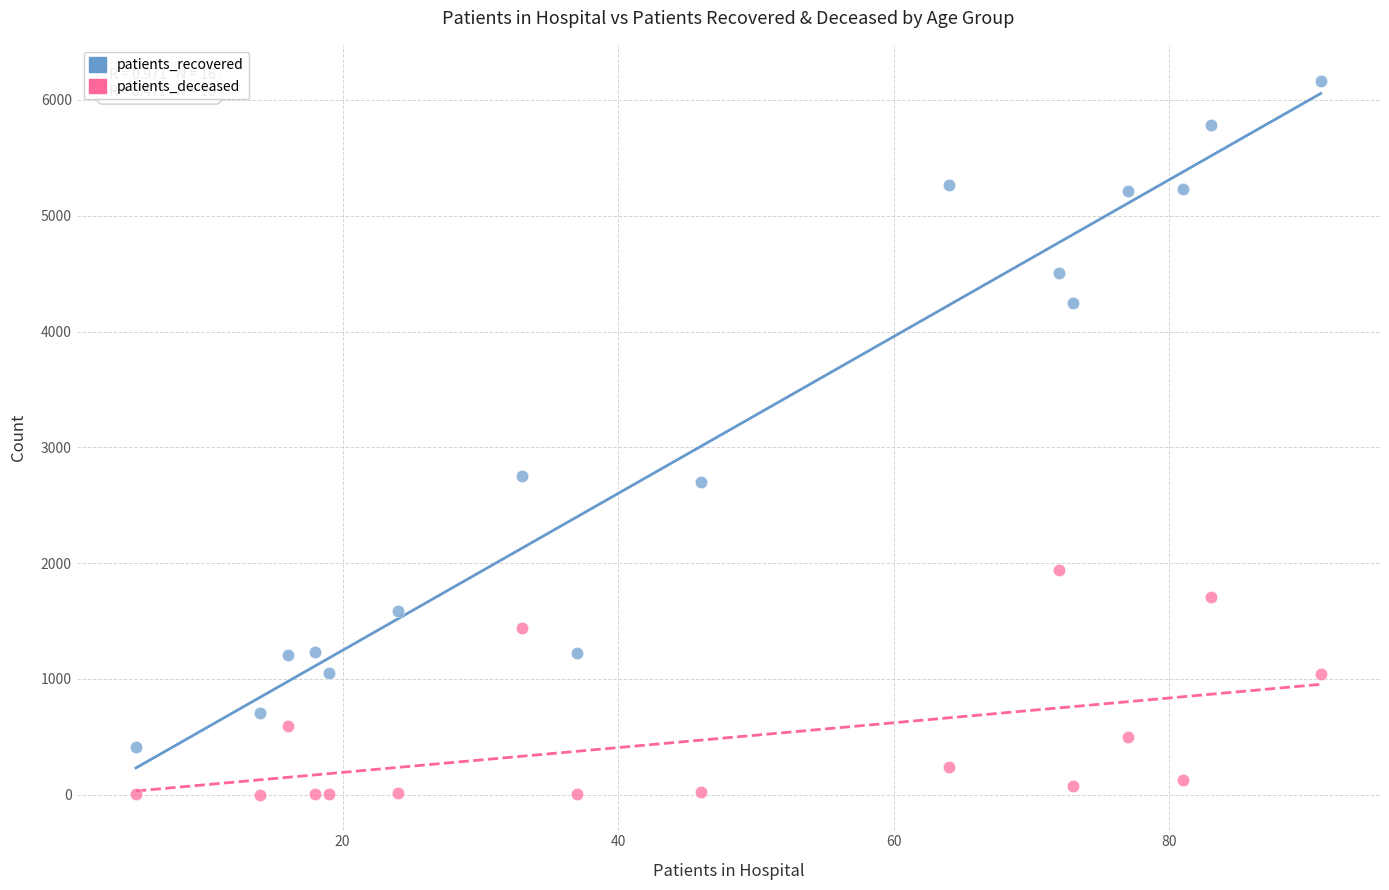

Across all data points, what is the range of X values (max minus min)?

86